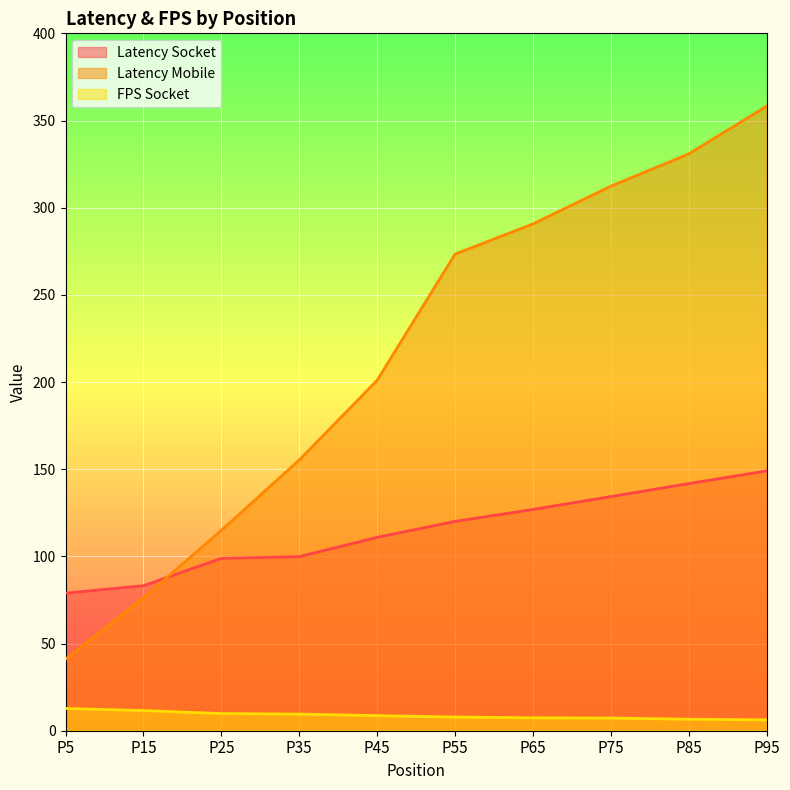

What is the value of the Latency Socket point at the 10th from the left?

149.0